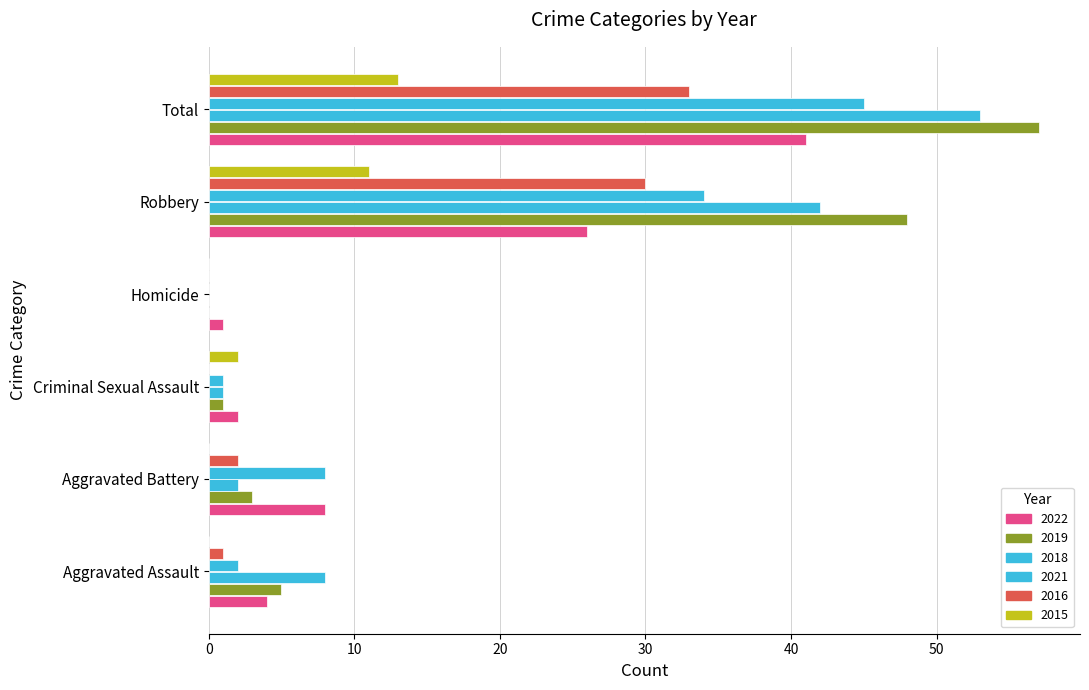

How many categories are shown in the chart?

6